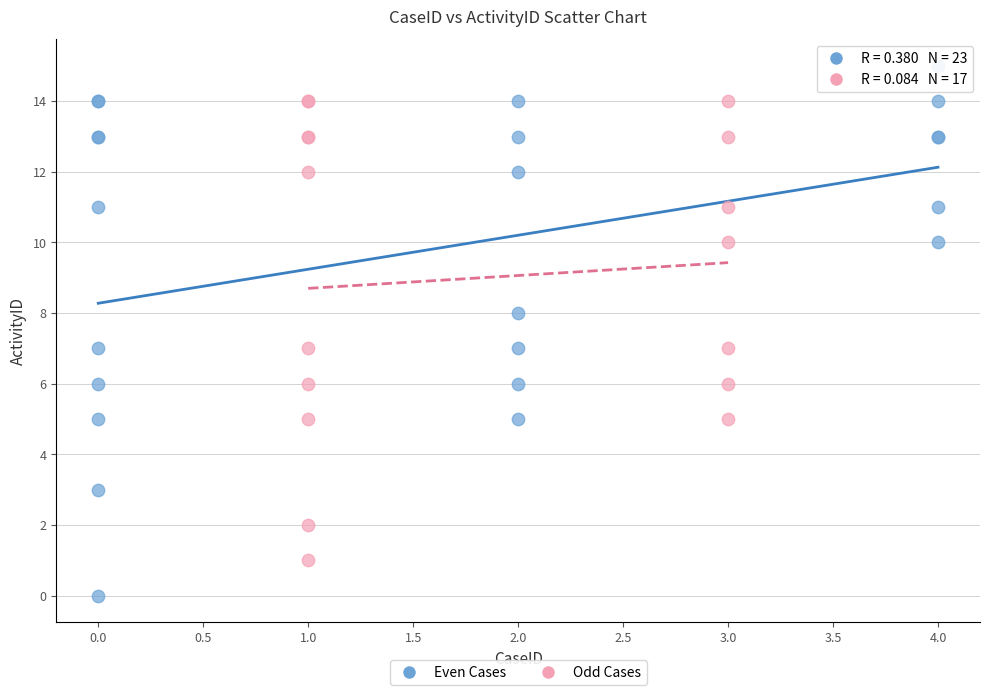

Which series contains the lowest Y value?

Even Cases